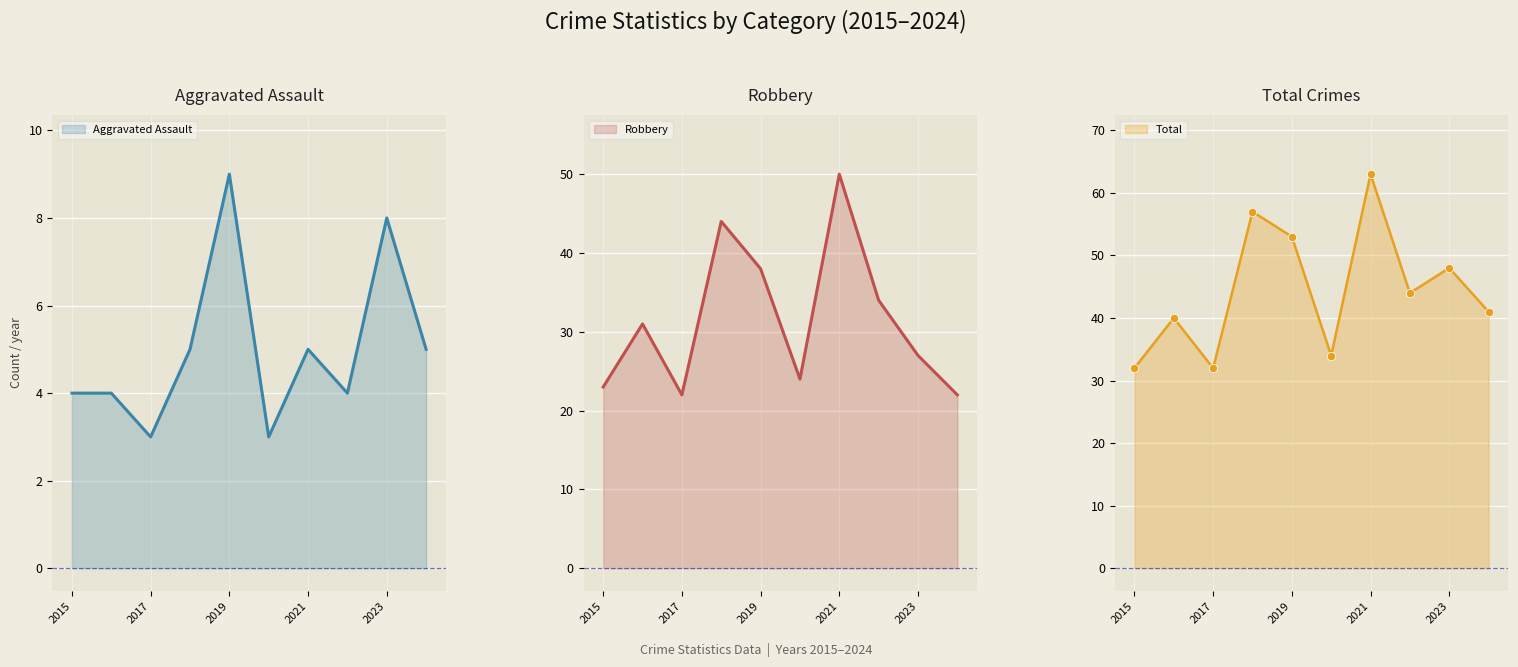

At 2017, list the series in order from largest to smallest.

Total line, Robbery line, Aggravated Assault line